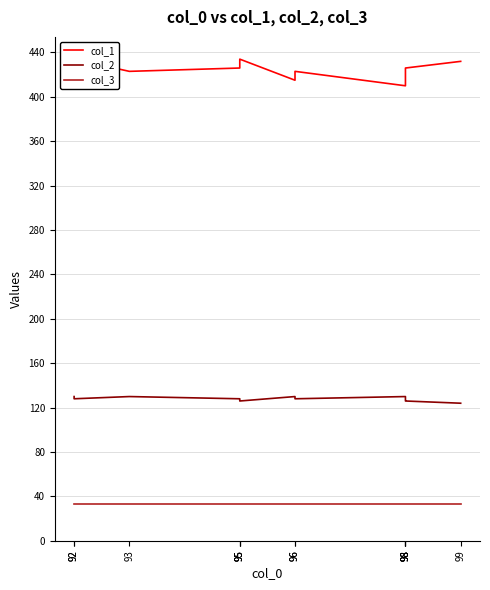

Between 98 and 93, which is larger?

98